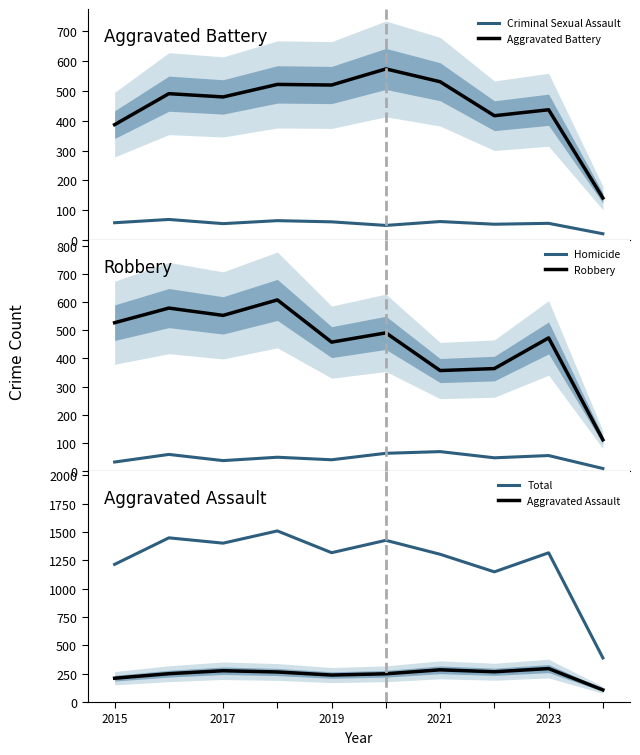

What is the minimum value for Robbery?

111